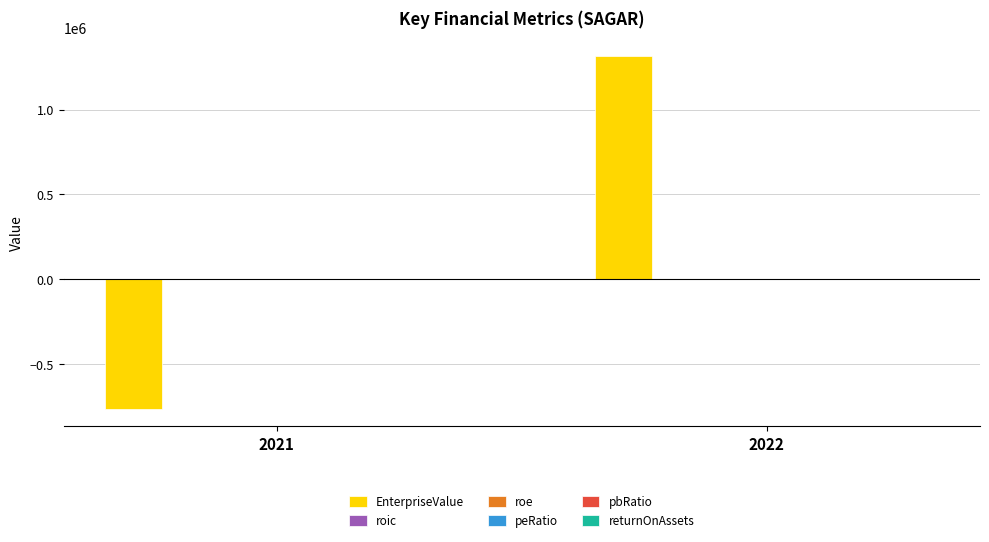

Between 2021 and 2022, which series saw the biggest shift?

EnterpriseValue